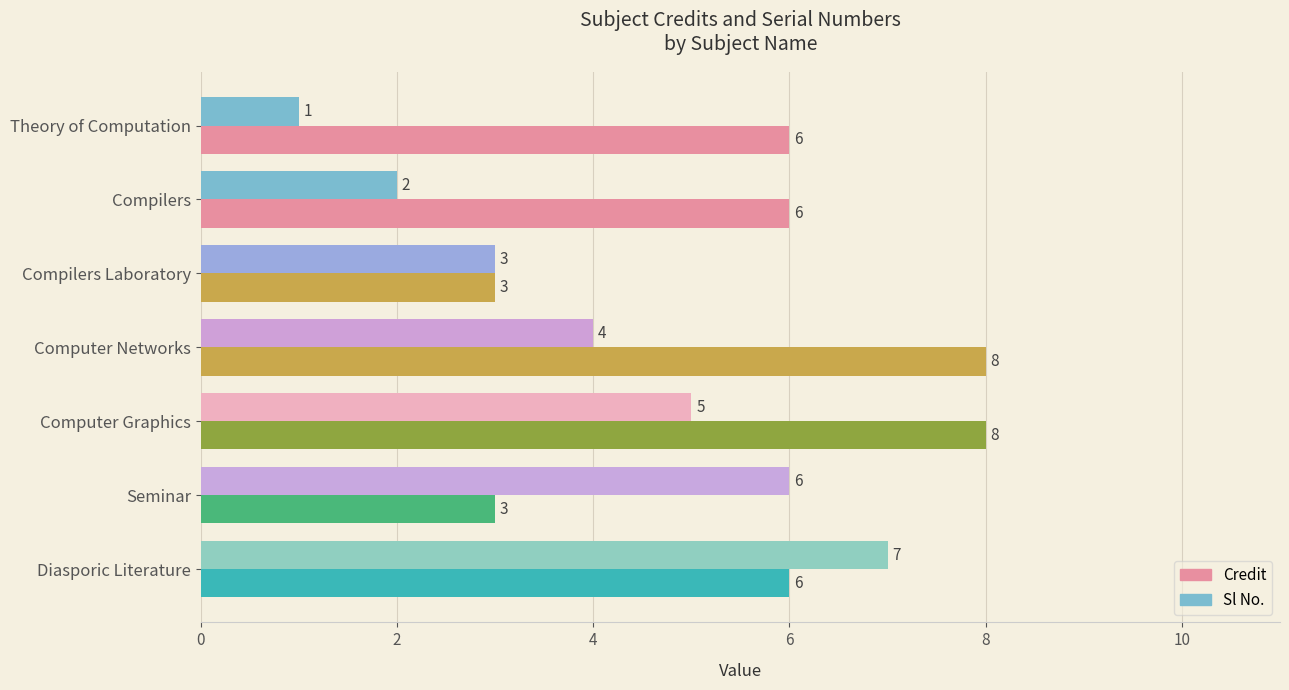

The Credit series shows 4 at Theory of Computation. True or false?

False